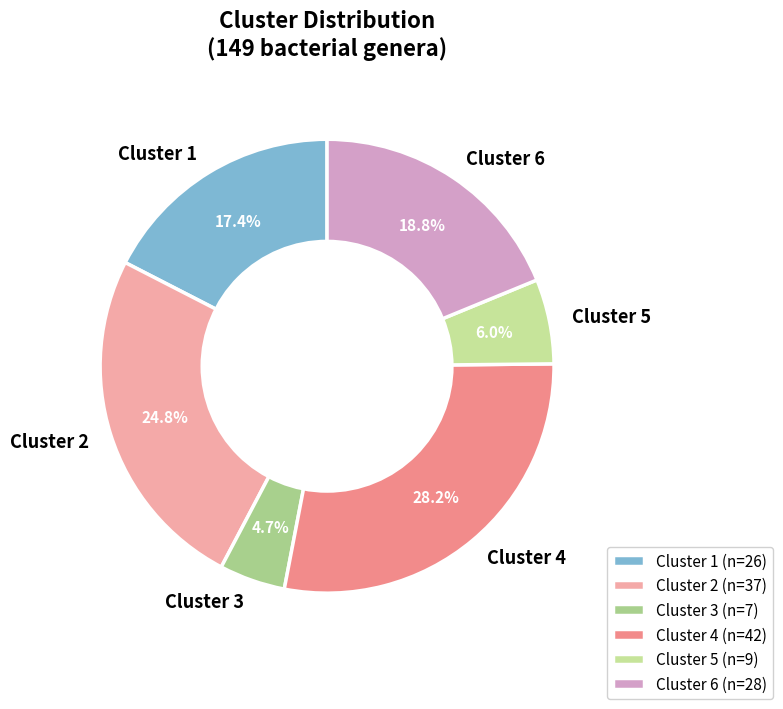

Is there a majority slice in this chart?

No